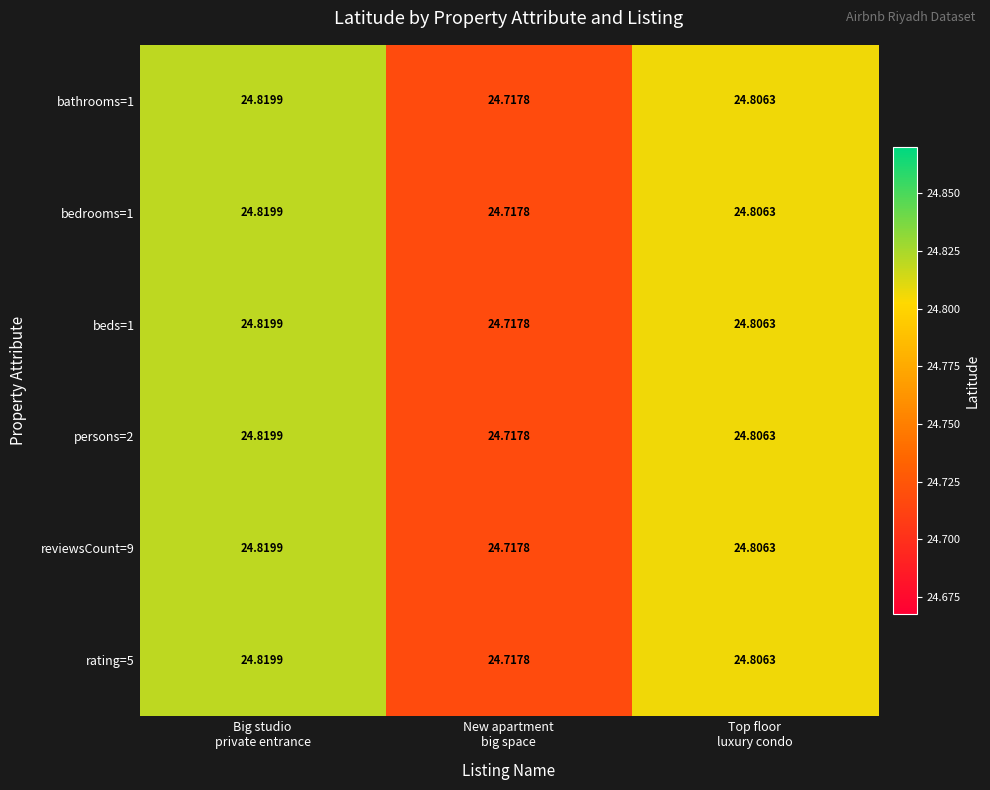

How many series are shown in this chart?

6